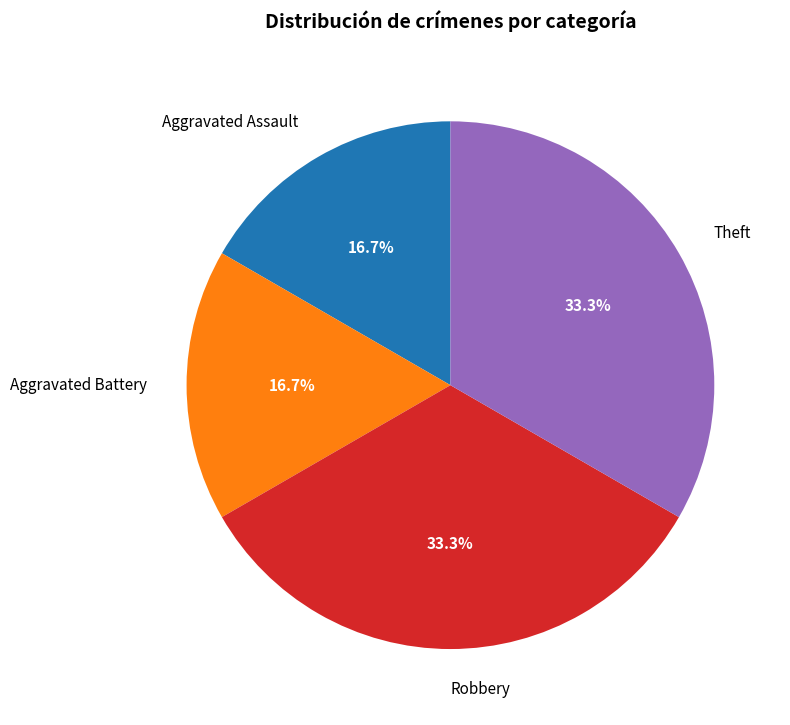

Combined, do Aggravated Battery and Aggravated Assault account for over 50%?

No